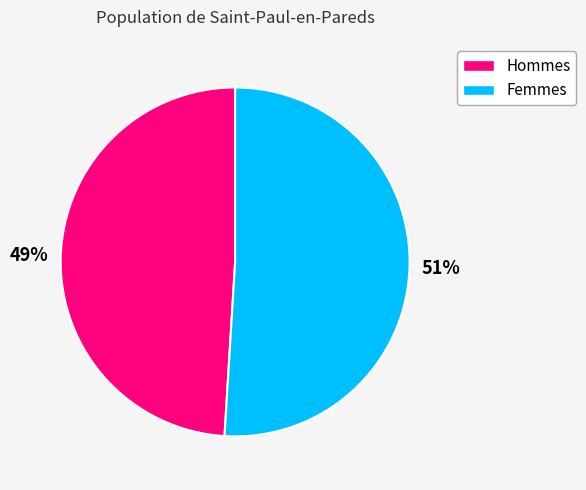

Does any single category account for the majority?

Yes